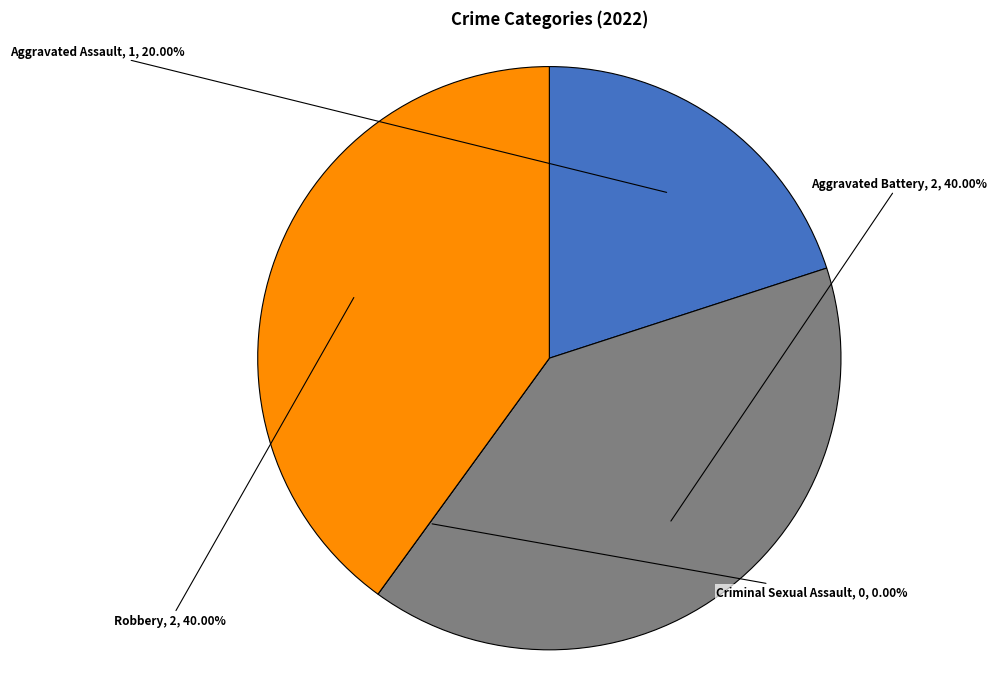

Rank the categories by value from lowest to highest.

Criminal Sexual Assault, Aggravated Assault, Aggravated Battery, Robbery